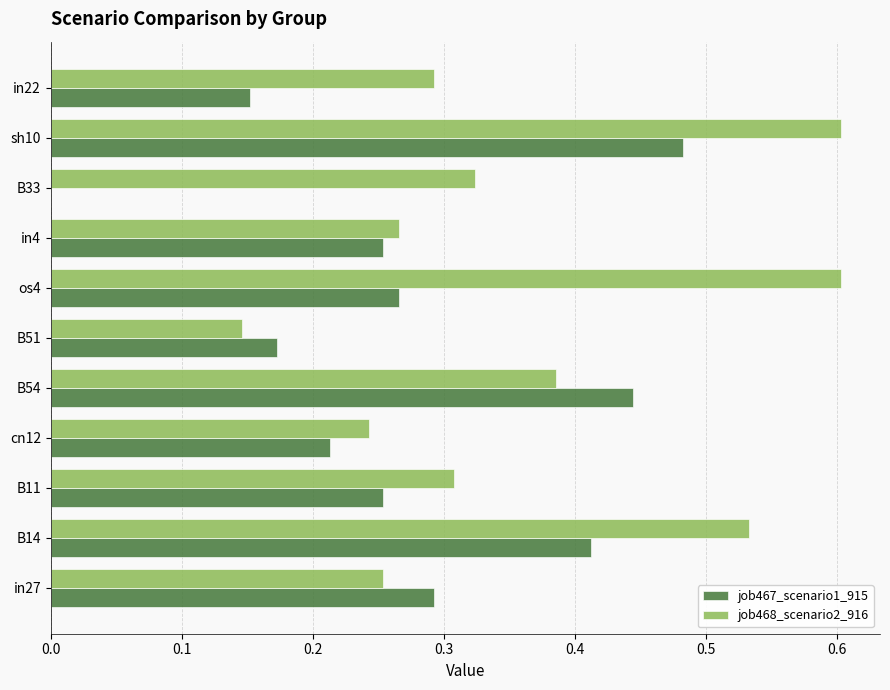

What is the sum of all job468_scenario2_916 values?

4.0